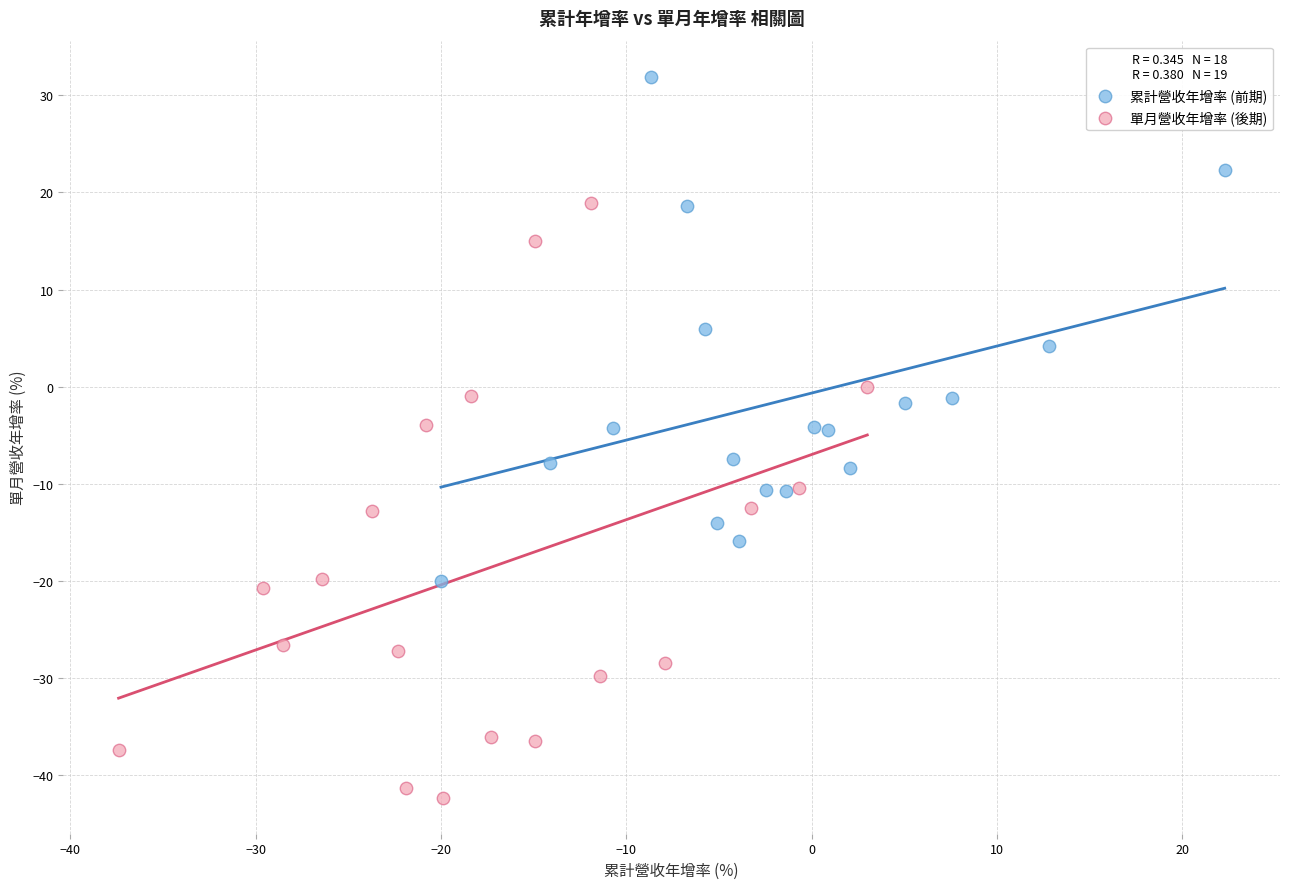

Which series has the widest spread of Y values?

單月營收年增率 (後期)